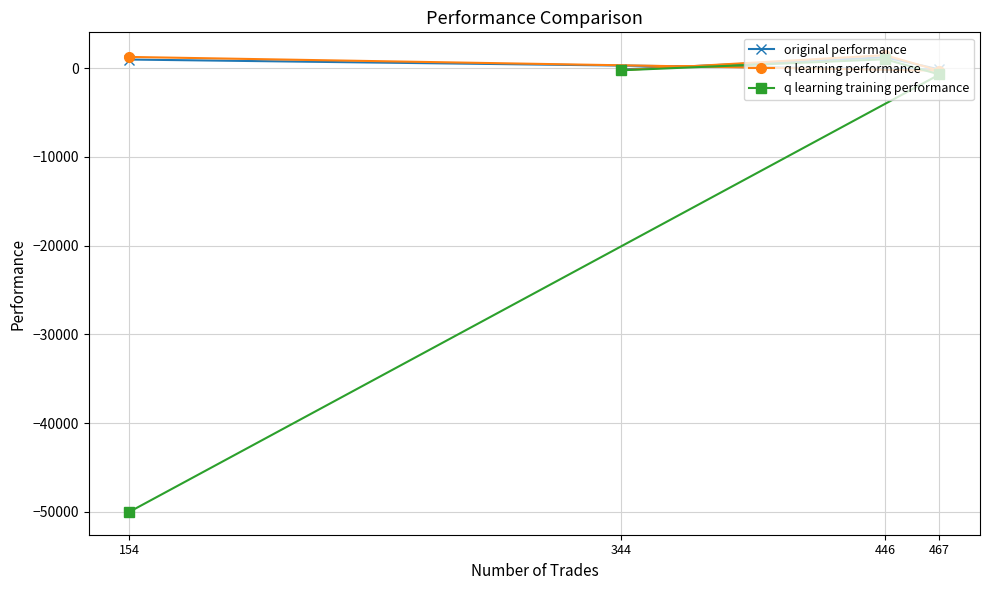

What is the spread (max minus min) of values at 154?

51267.5